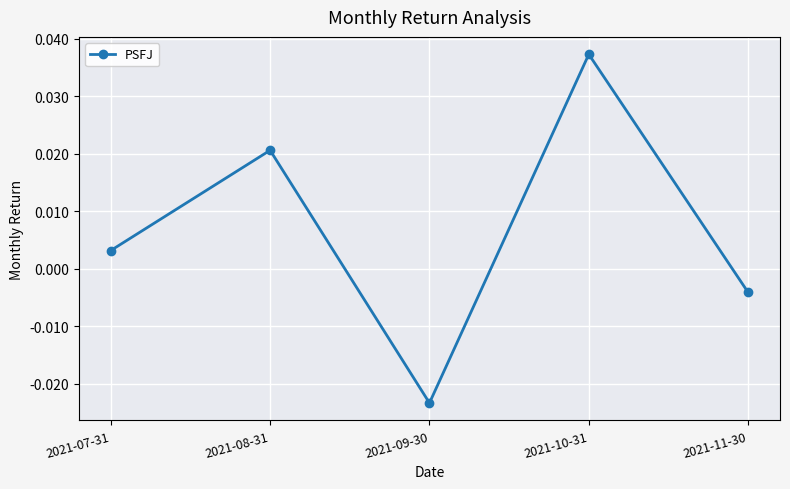

At which category does the data reach its first local peak?

2021-08-31